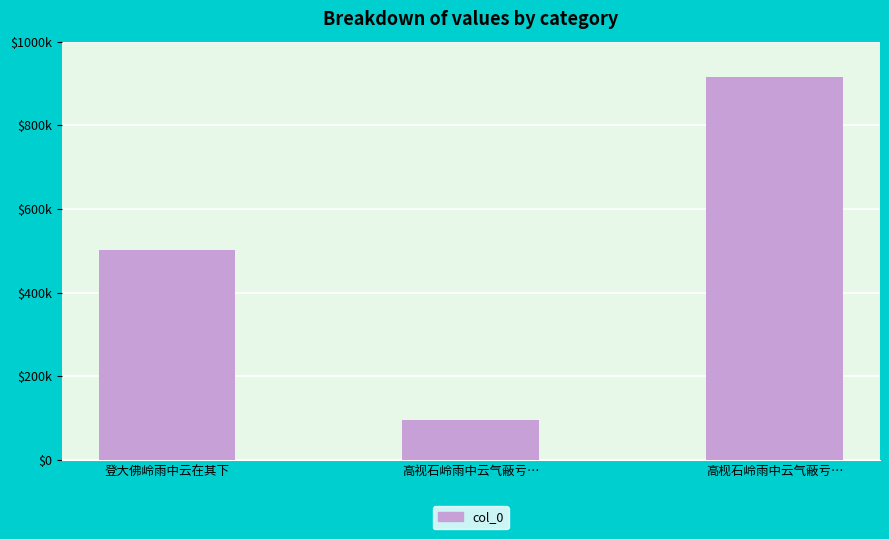

Rank the categories by value from lowest to highest.

高视石岭雨中云气蔽亏…, 登大佛岭雨中云在其下, 高枧石岭雨中云气蔽亏…